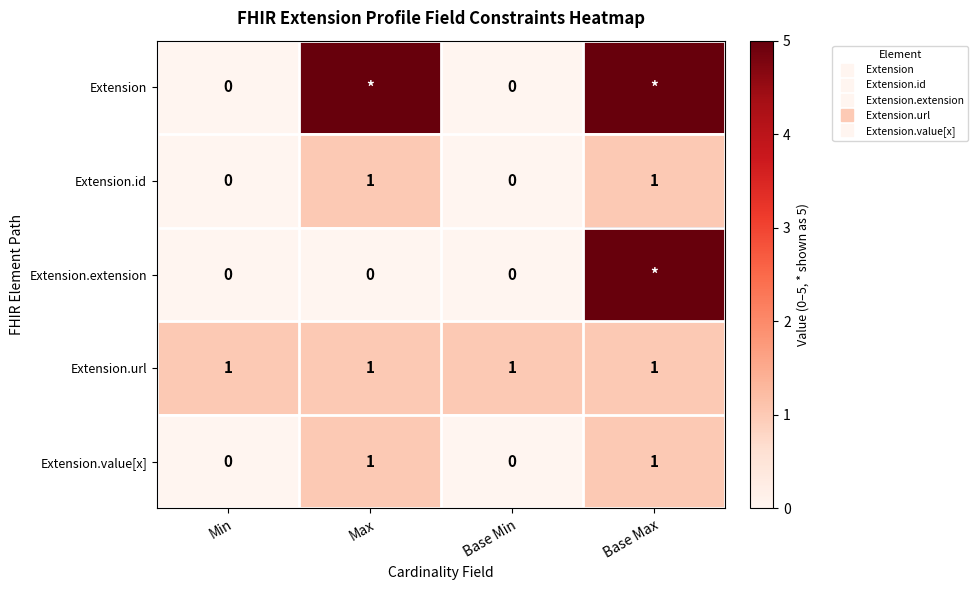

Count the number of categories in the chart.

4